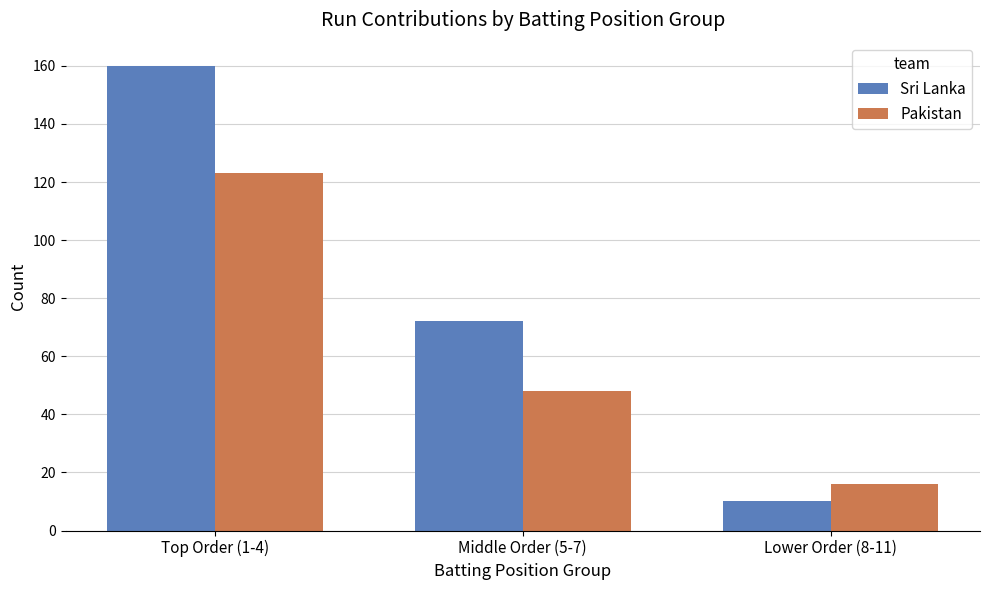

Reading left to right, what are all the values shown in this chart?

Sri Lanka: Top Order (1-4)=160	Middle Order (5-7)=72	Lower Order (8-11)=10
Pakistan: Top Order (1-4)=123	Middle Order (5-7)=48	Lower Order (8-11)=16